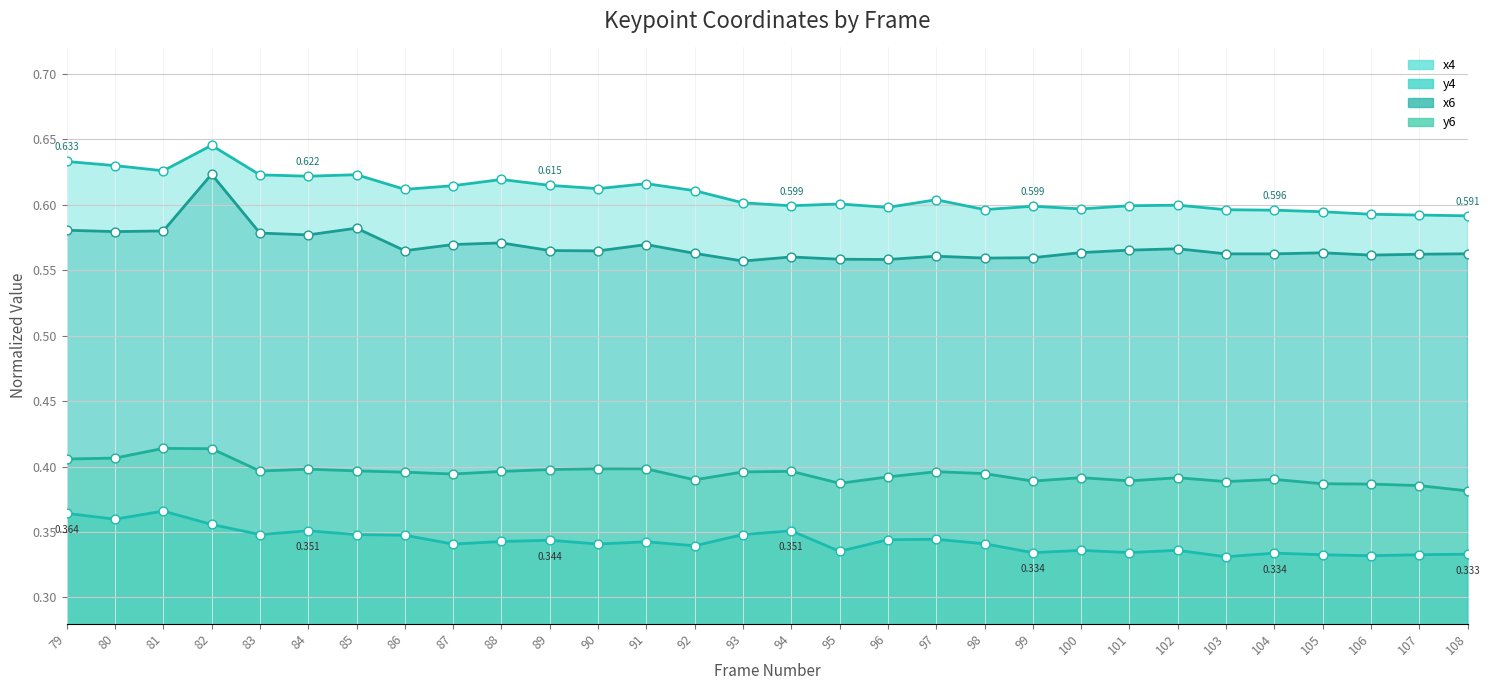

At how many categories does at least one series exceed 0?

30